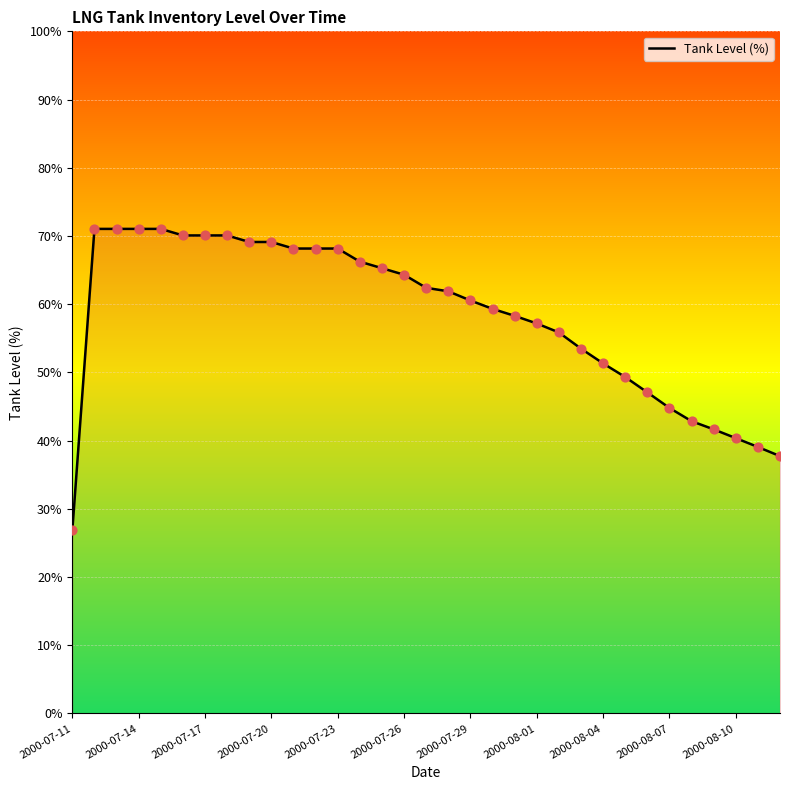

What is the difference between the maximum and minimum values?

44.2